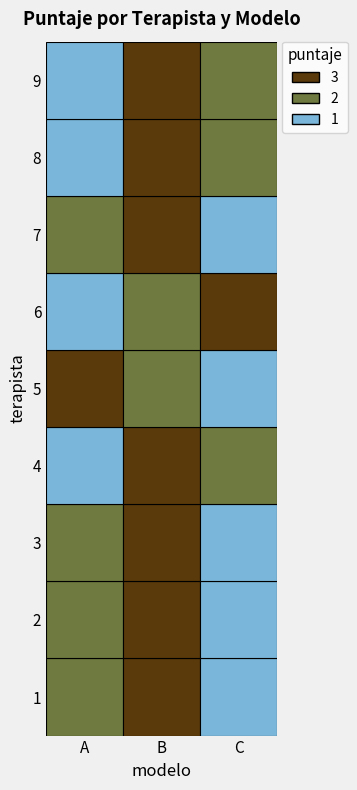

Reading left to right, list all the values displayed in this chart.

1: A=2	B=3	C=1
2: A=2	B=3	C=1
3: A=2	B=3	C=1
4: A=1	B=3	C=2
5: A=3	B=2	C=1
6: A=1	B=2	C=3
7: A=2	B=3	C=1
8: A=1	B=3	C=2
9: A=1	B=3	C=2